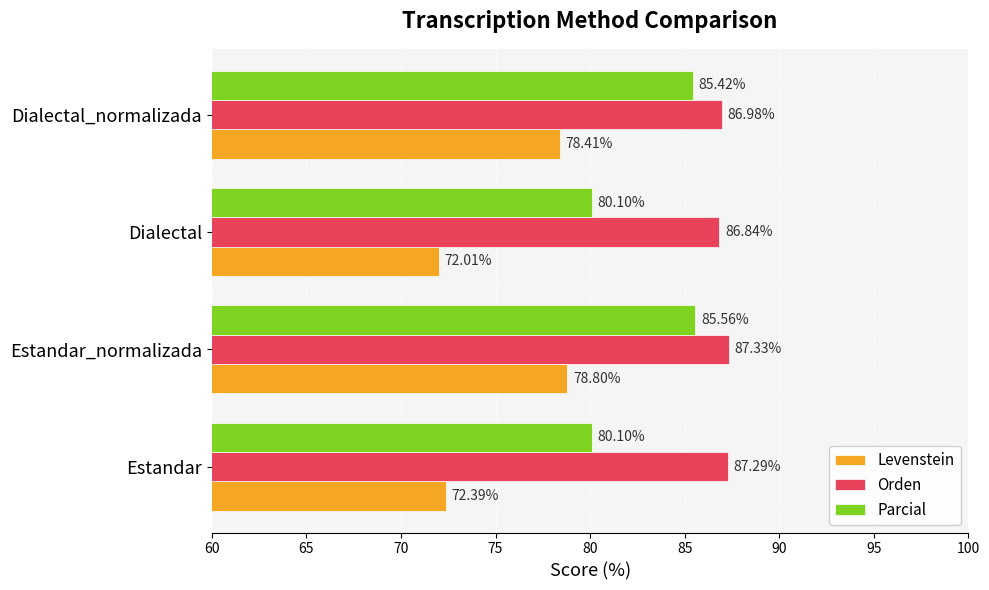

Rank the series at Estandar from lowest to highest value.

Levenstein, Parcial, Orden